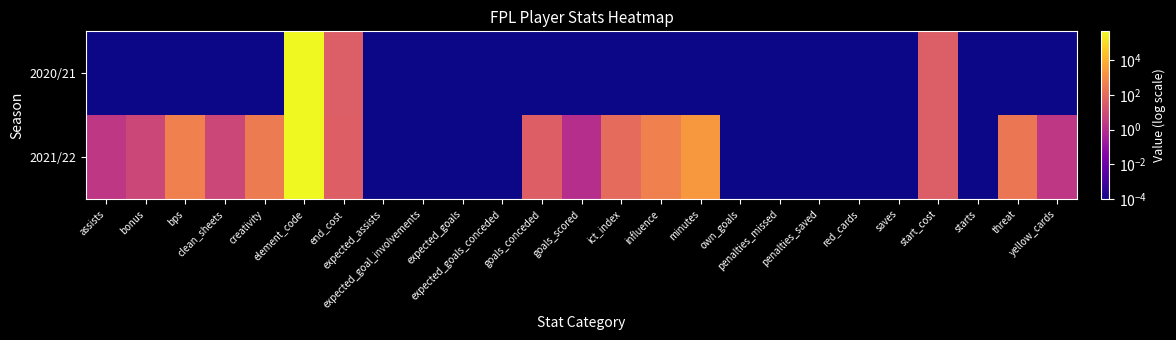

Which category has the lowest value across all series?

assists